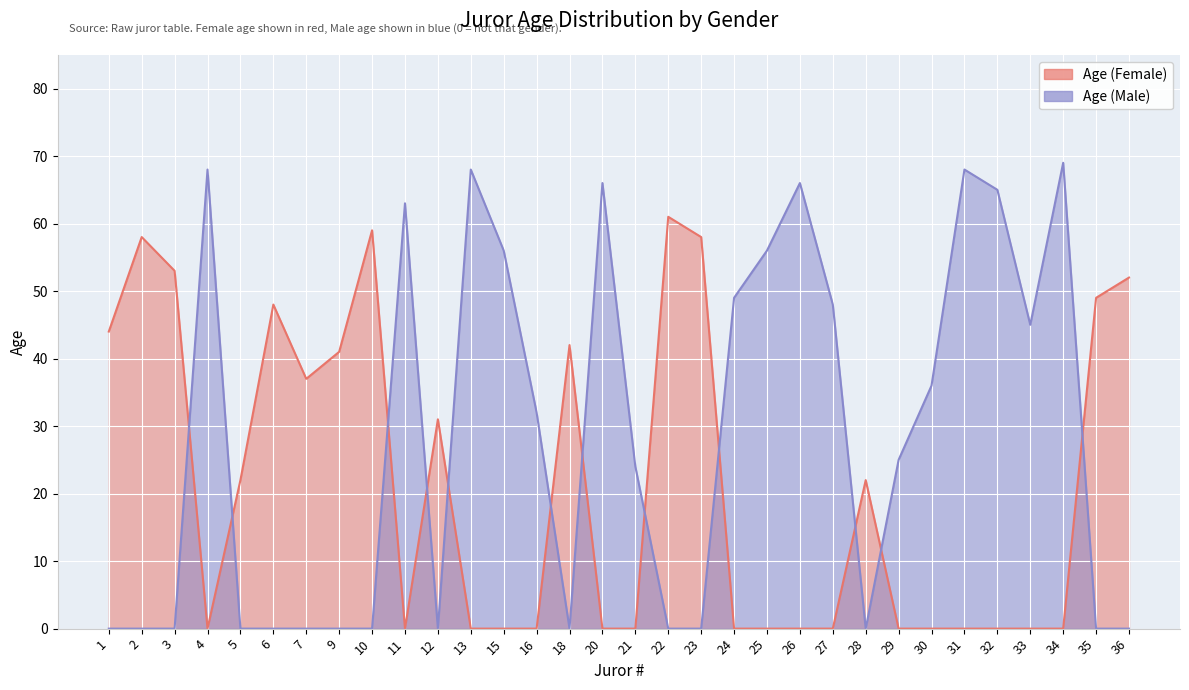

True or false: Age (Male) and Age (Female) intersect in this chart.

True